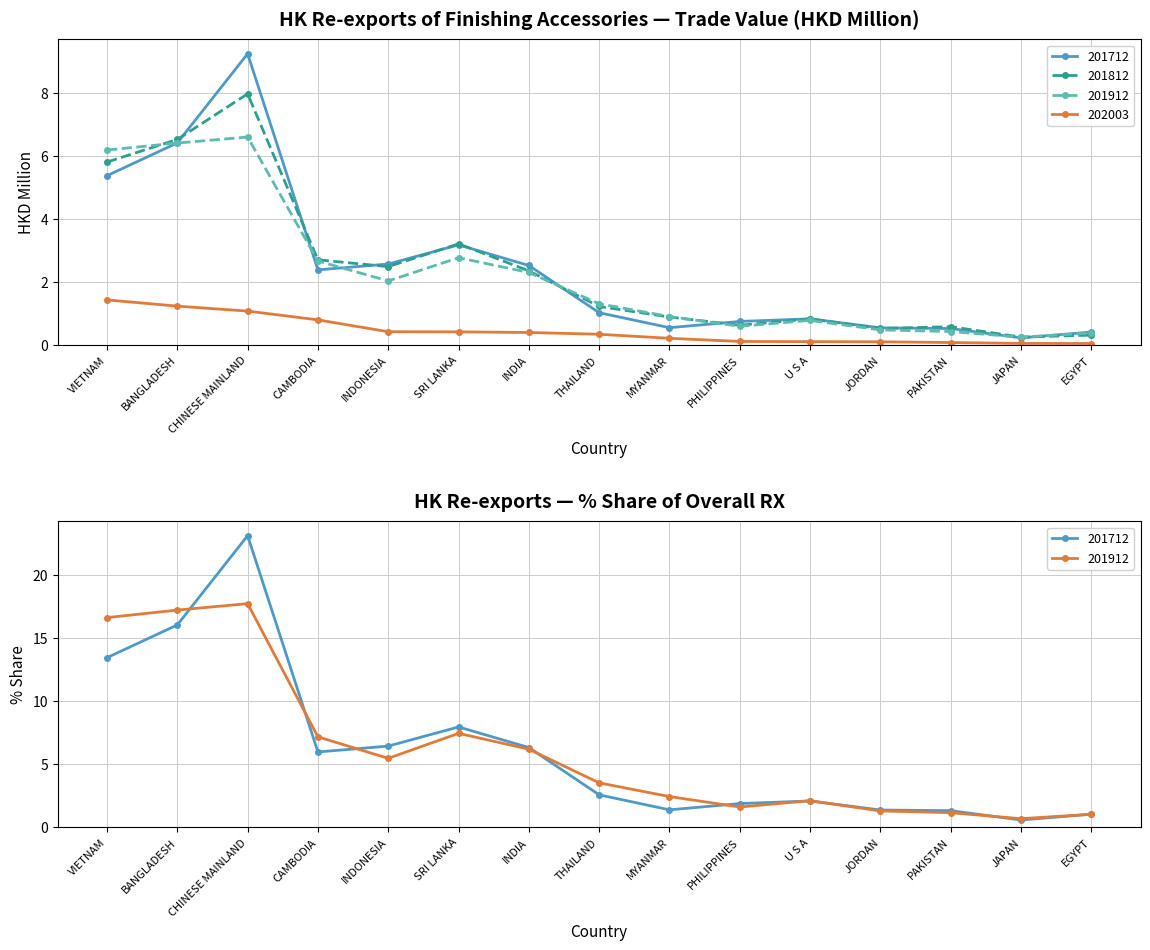

What is the average value of the 201912_pct_share series?

6.1